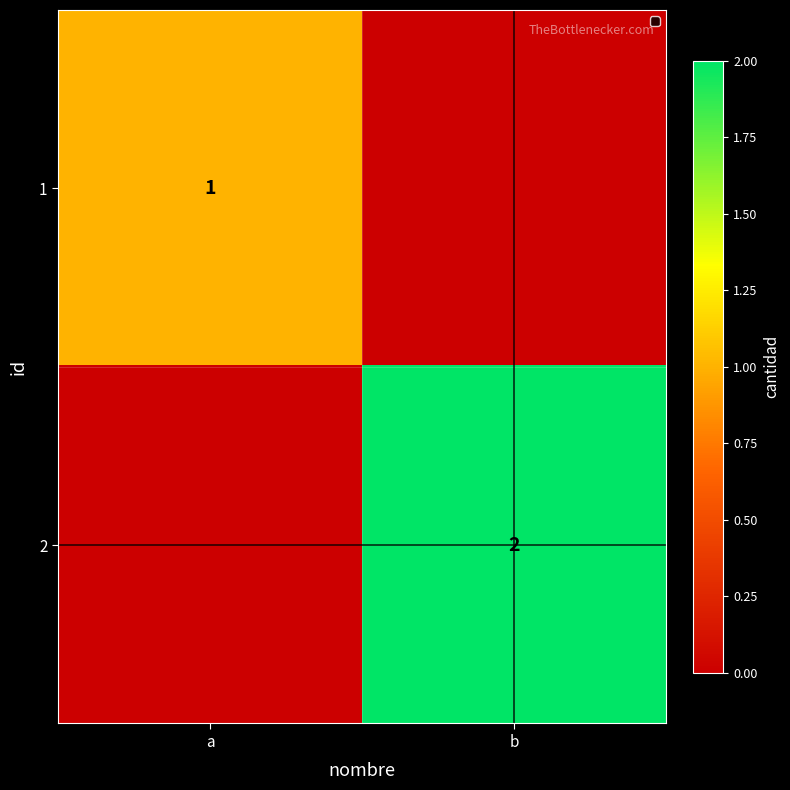

Count the number of data series in this chart.

2